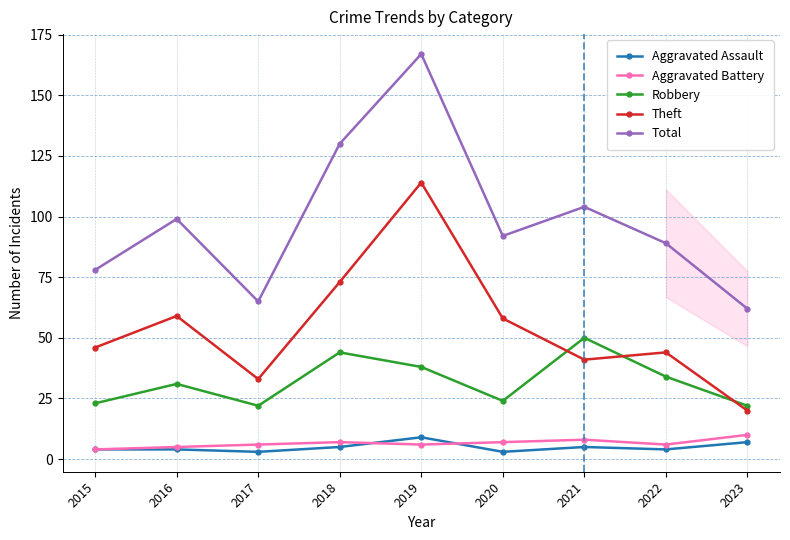

Reading left to right, extract all data points from this chart.

Aggravated Assault: 4	4	3	5	9	3	5	4	7
Aggravated Battery: 4	5	6	7	6	7	8	6	10
Robbery: 23	31	22	44	38	24	50	34	22
Theft: 46	59	33	73	114	58	41	44	20
Total: 78	99	65	130	167	92	104	89	62